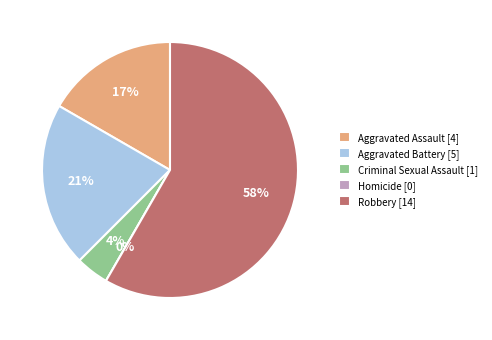

Is it true that Aggravated Assault is 5% of the pie?

False